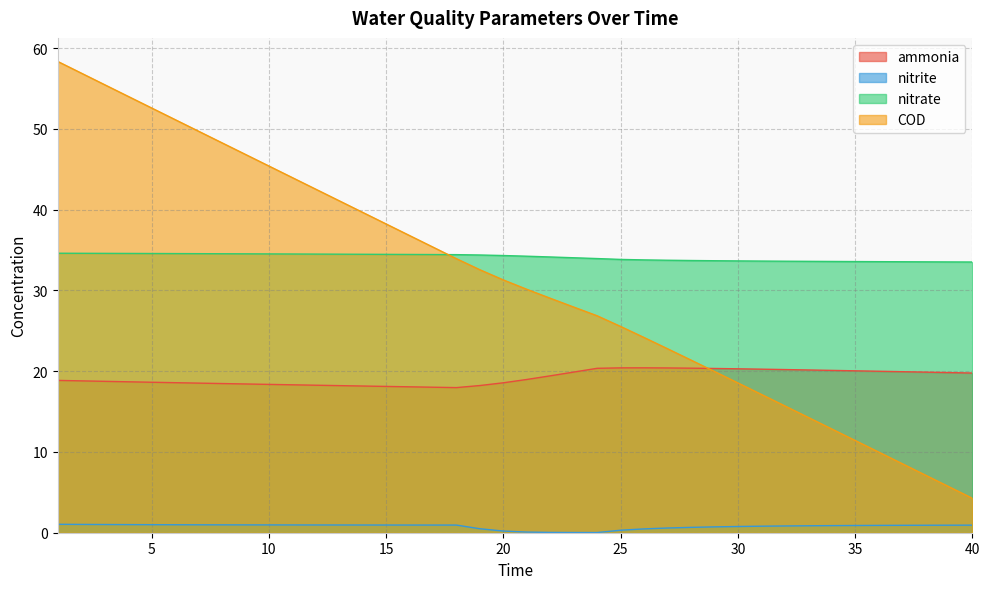

True or false: COD has a value of 38.2 at 15.

True